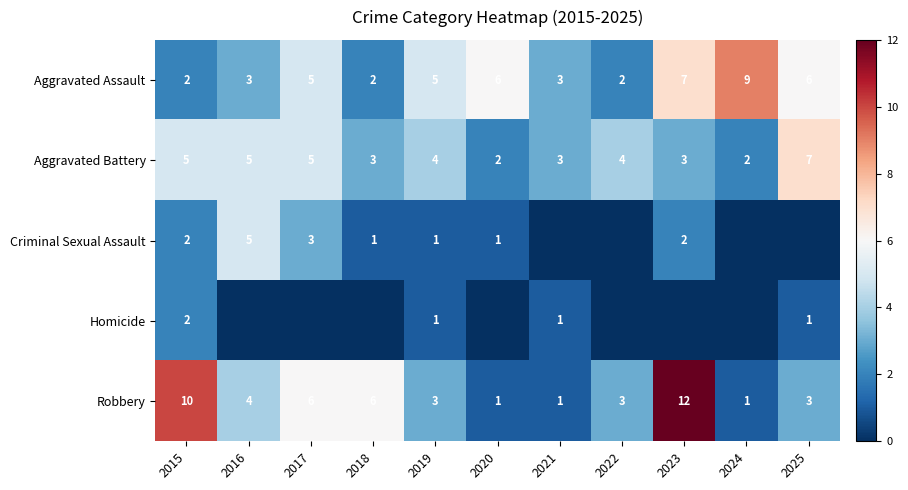

Is it true that Aggravated Battery equals 3 at 2021?

True